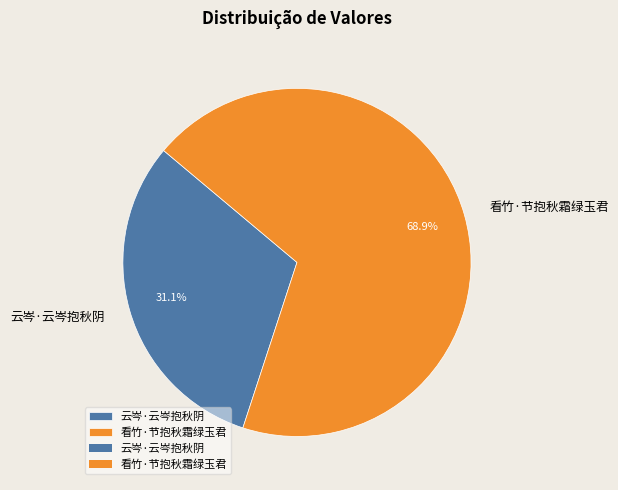

True or false: 云岑·云岑抱秋阴 accounts for 31% of the total.

True